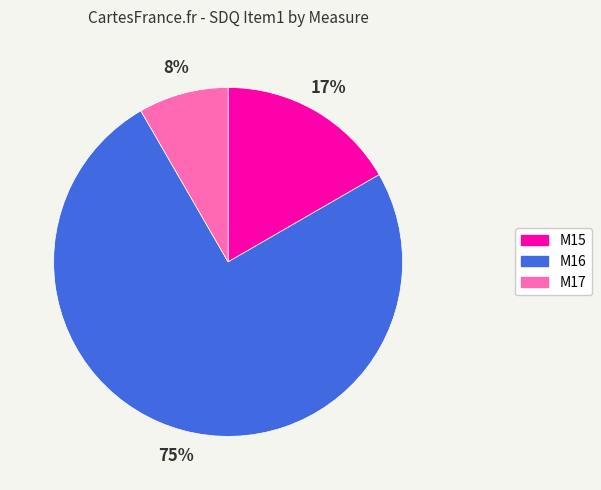

Do M15 and M16 together represent more than half of the pie?

Yes